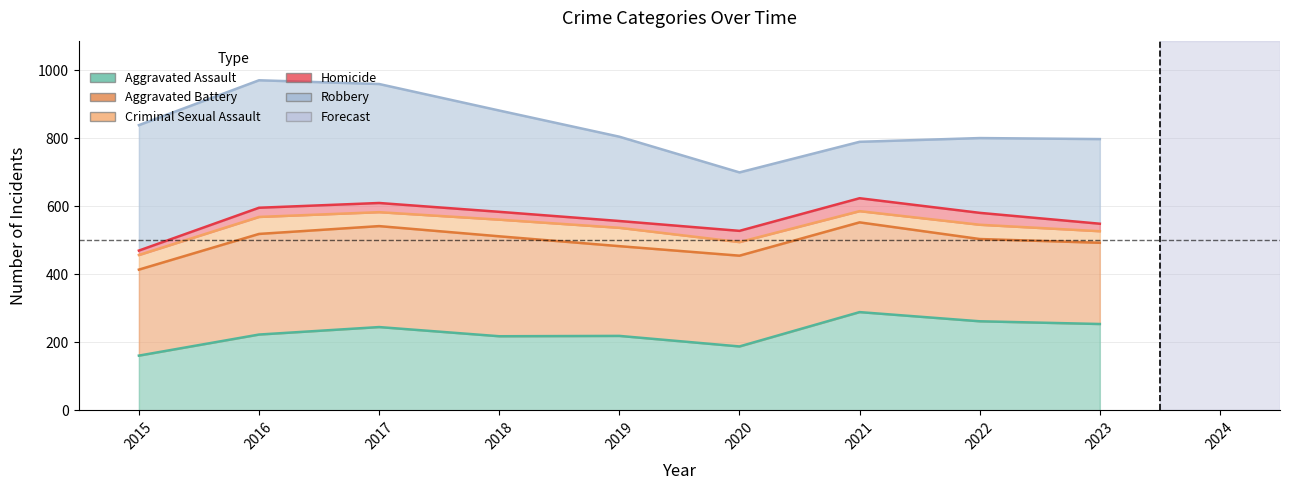

The Criminal Sexual Assault series shows 546 at 2022. True or false?

True